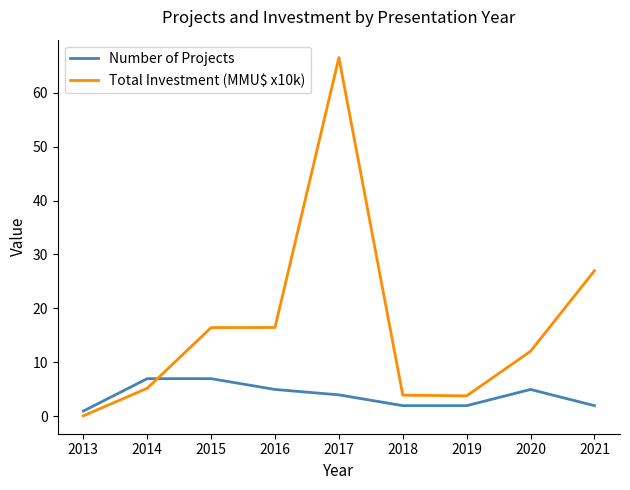

What is the difference between the highest and lowest values at 2016?

11.5